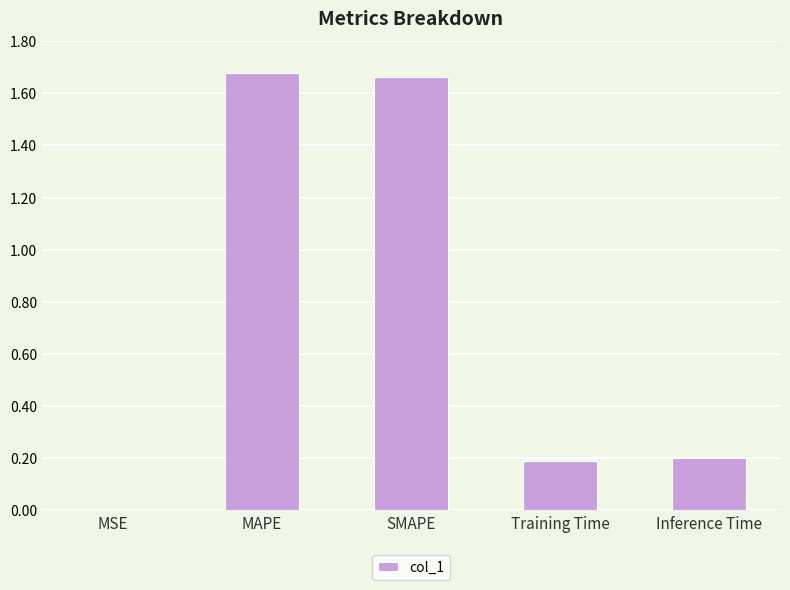

The value at SMAPE is 0.6. True or false?

False